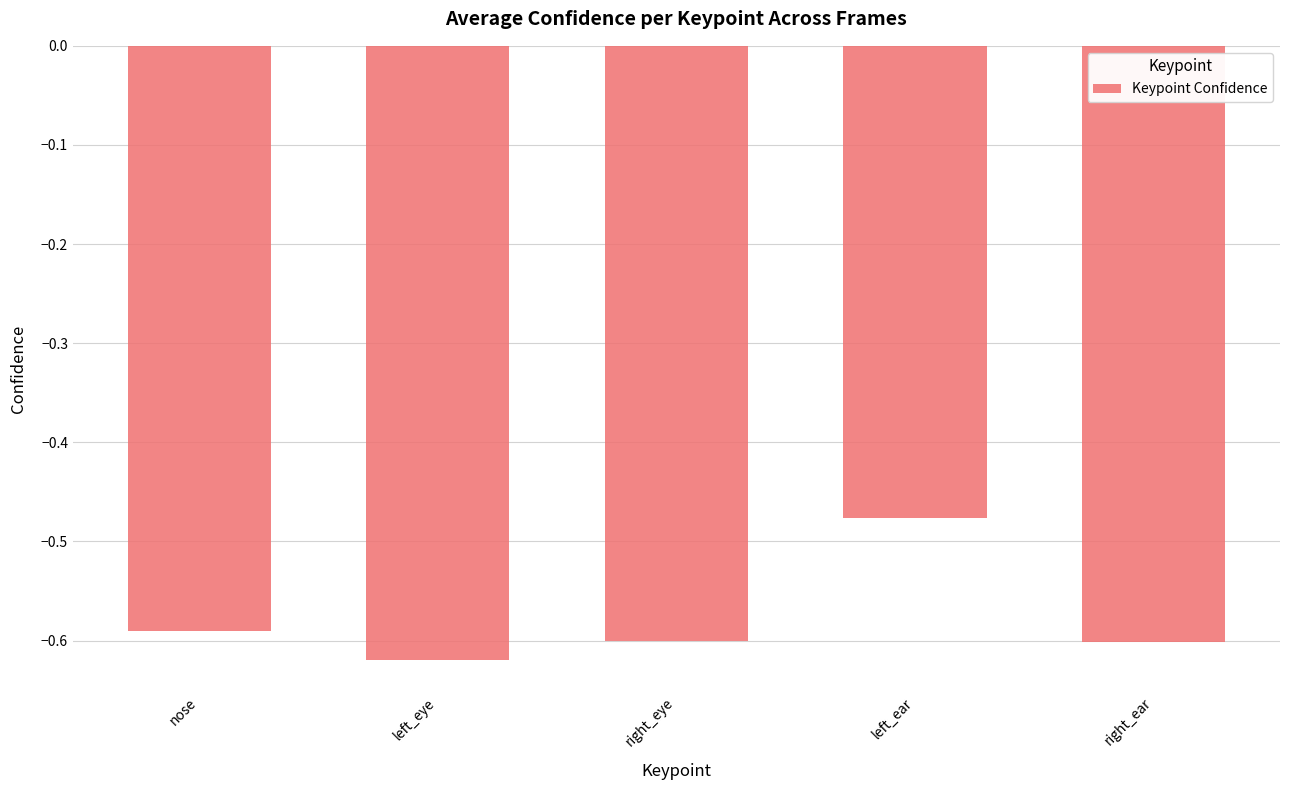

What is the change in value from left_eye to left_ear?

+0.1